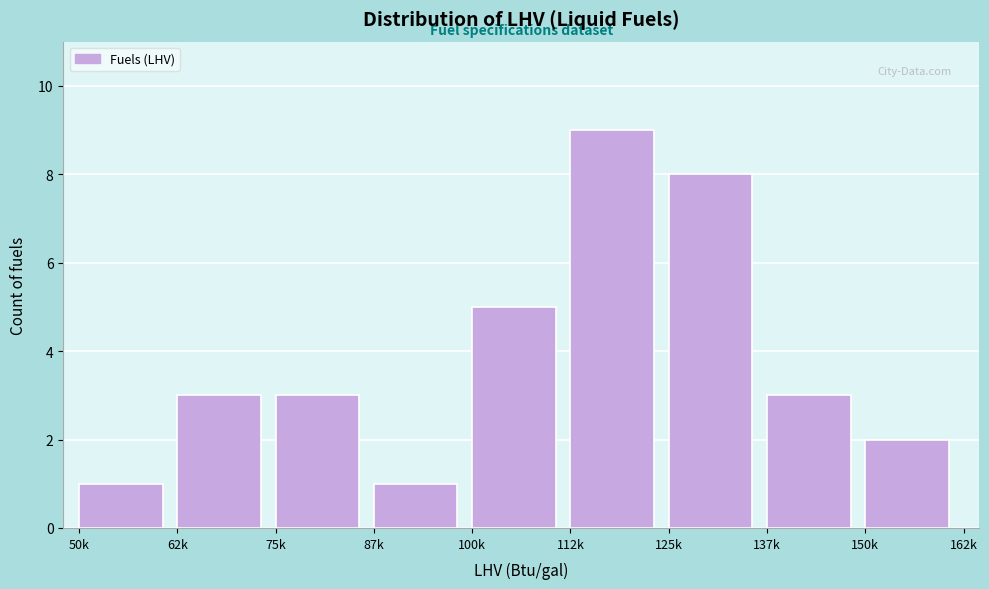

Reading right to left, list all the values displayed in this chart.

150k=2	137k=3	125k=8	112k=9	100k=5	87k=1	75k=3	62k=3	50k=1